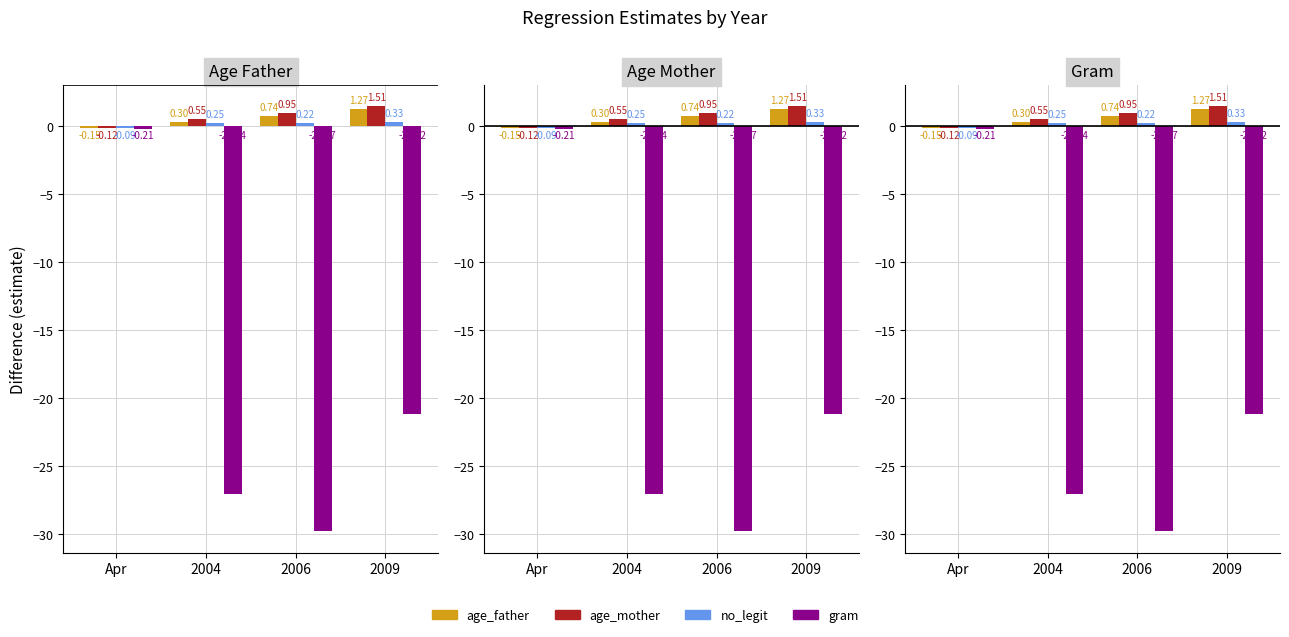

Where does the age_father series first go above 0?

2004